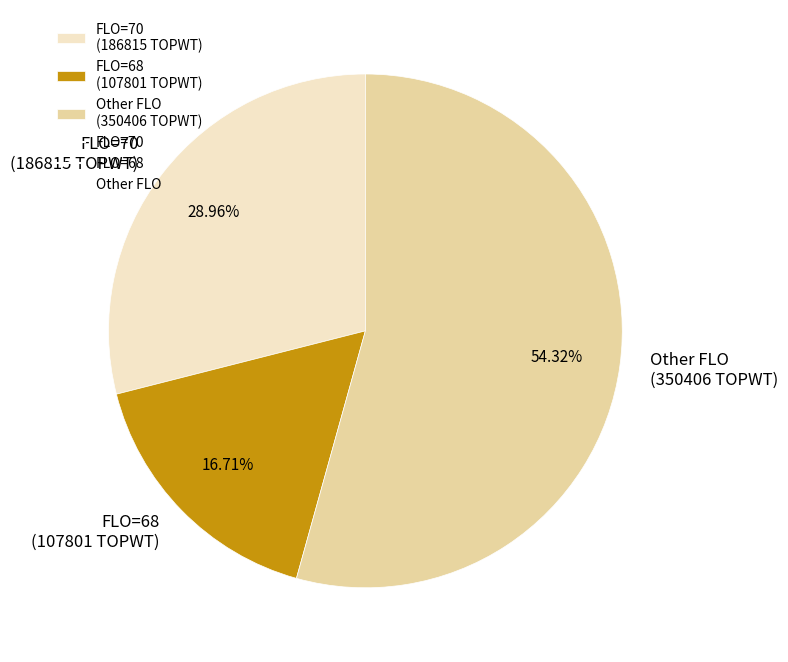

Which category accounts for the majority?

Other FLO (350406 TOPWT)